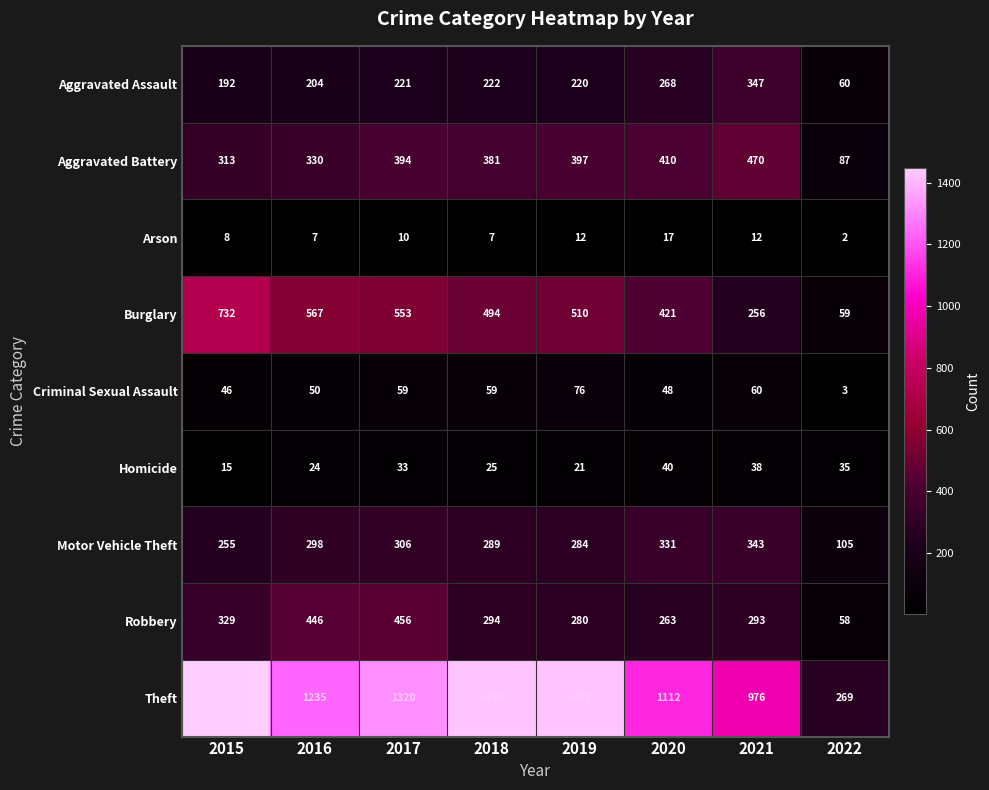

Count the number of data series in this chart.

9